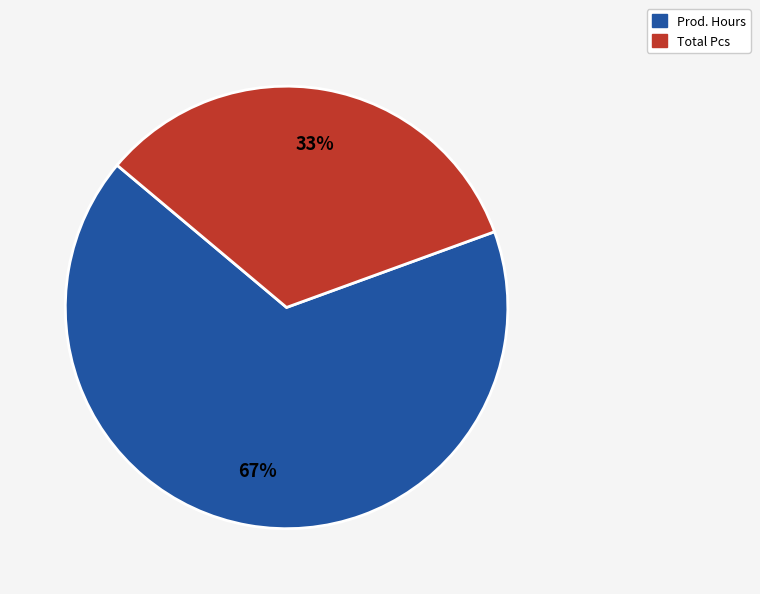

Is there any slice that represents more than half of the pie?

Yes